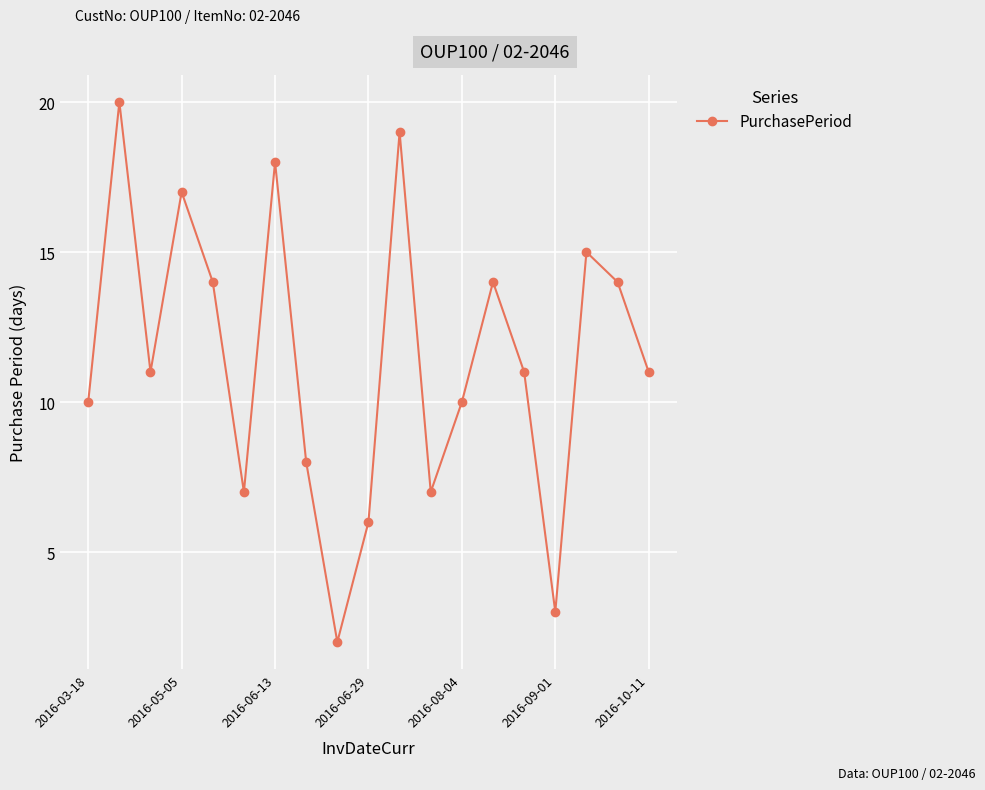

How many distinct data groups are displayed?

1